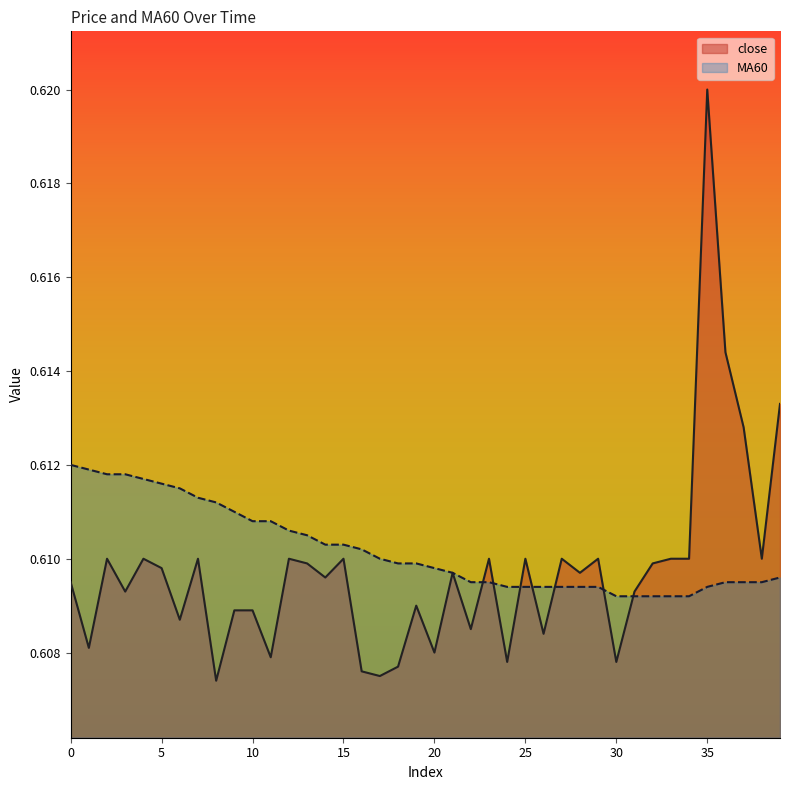

At which category does close reach its first local valley?

1